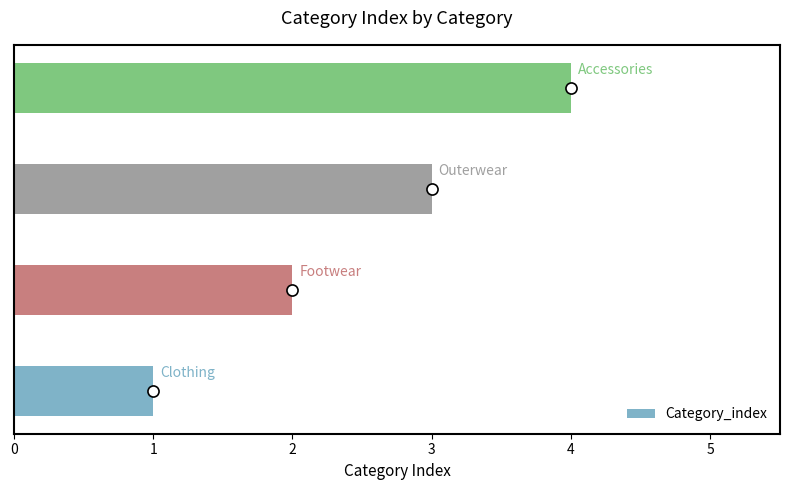

What is the sum of all values?

10